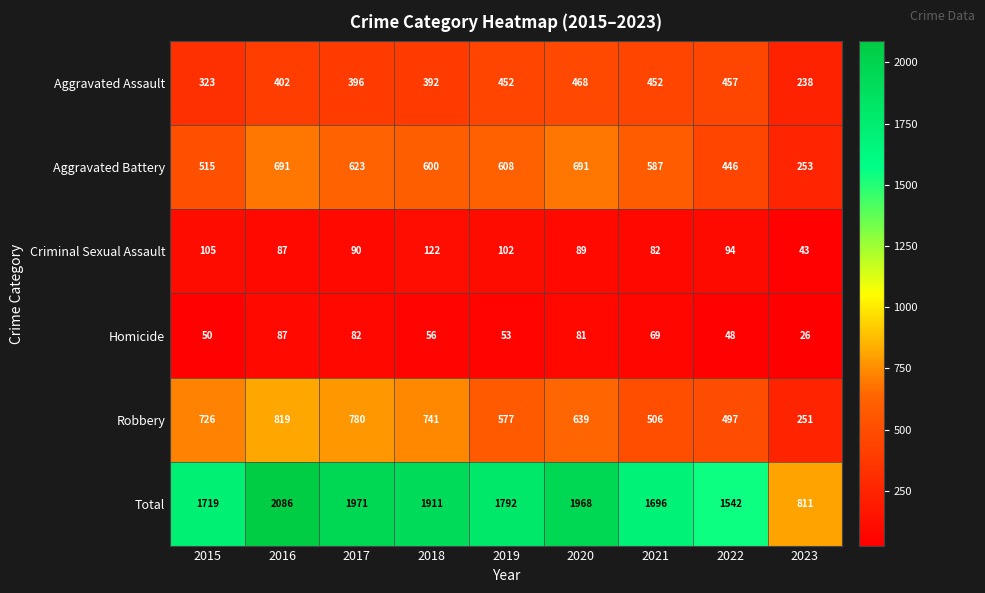

Where does the Homicide series first go above 56?

2016